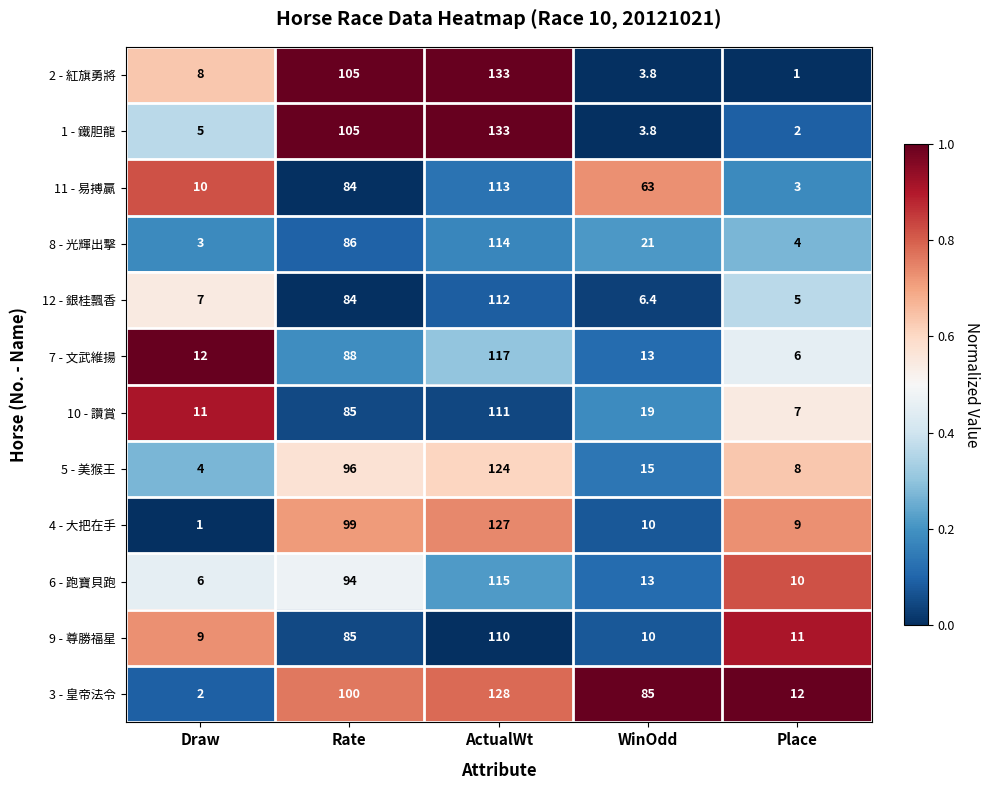

The 10 - 讚賞 series shows 55.5 at Rate. True or false?

False